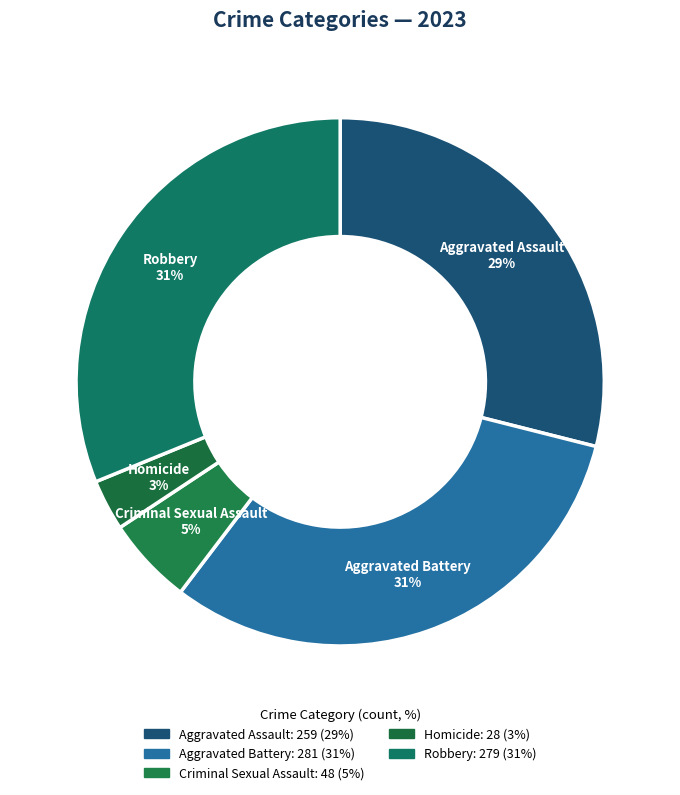

Count the number of slices in the pie.

5